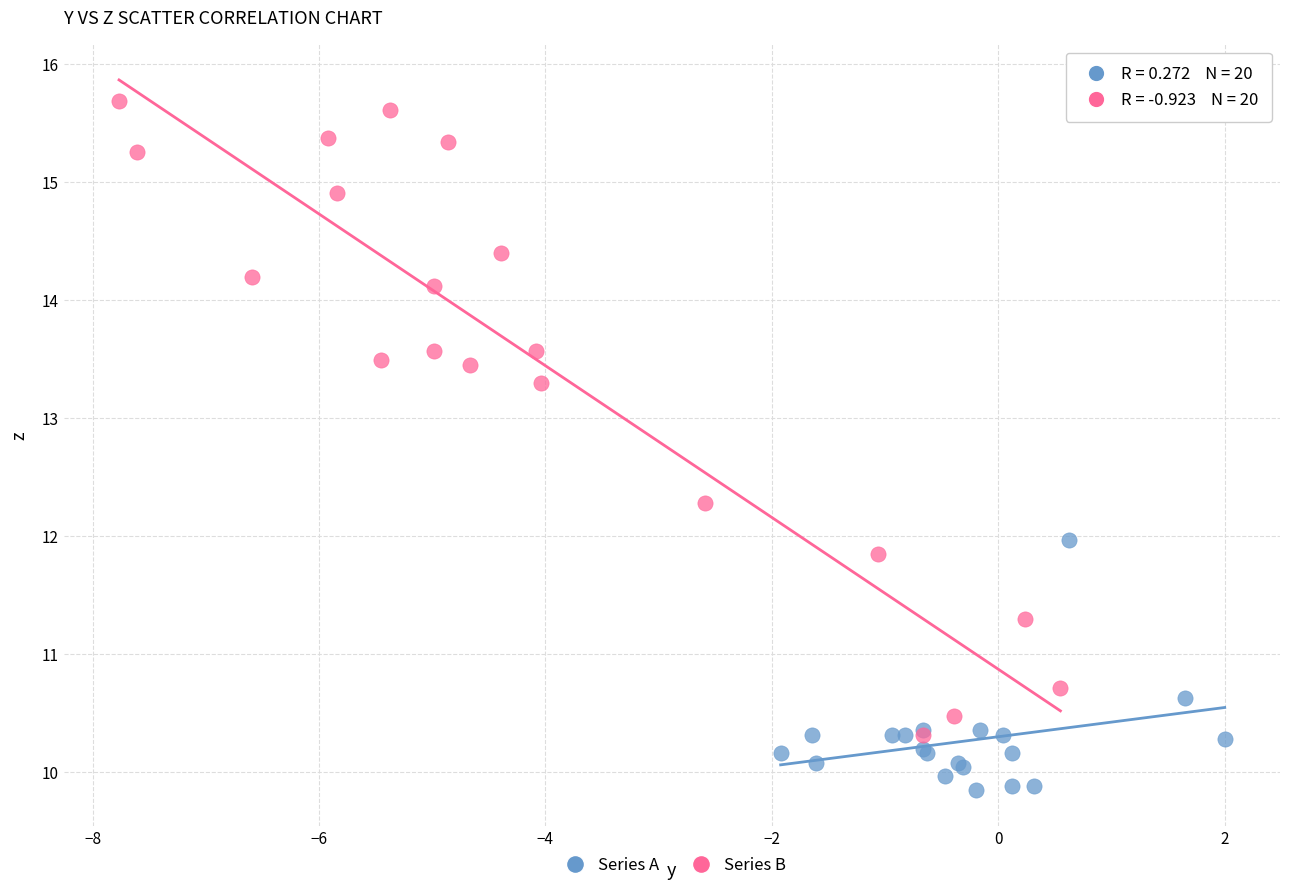

Which series contains the highest Y value?

Series B